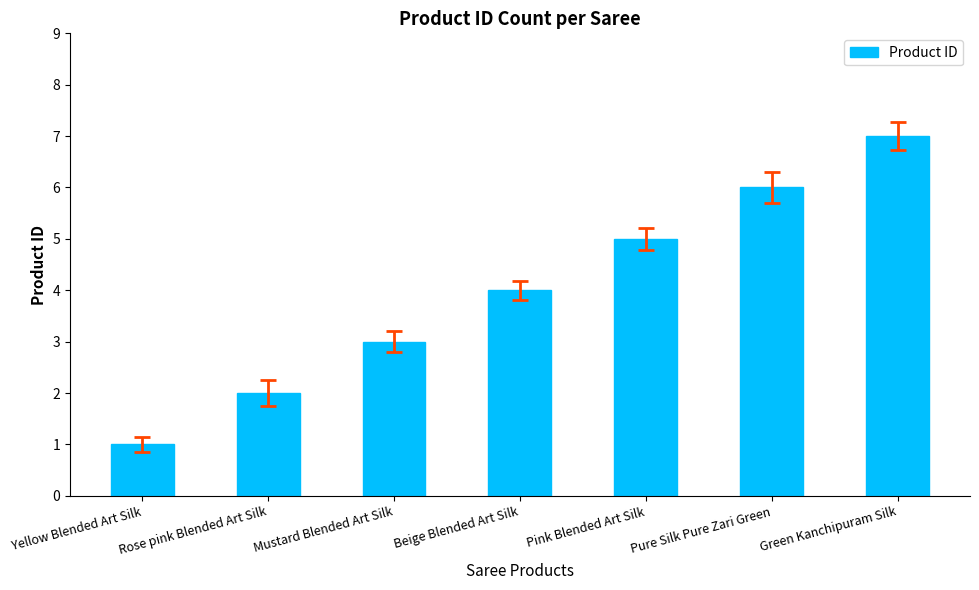

What is the difference between the maximum and minimum values?

6